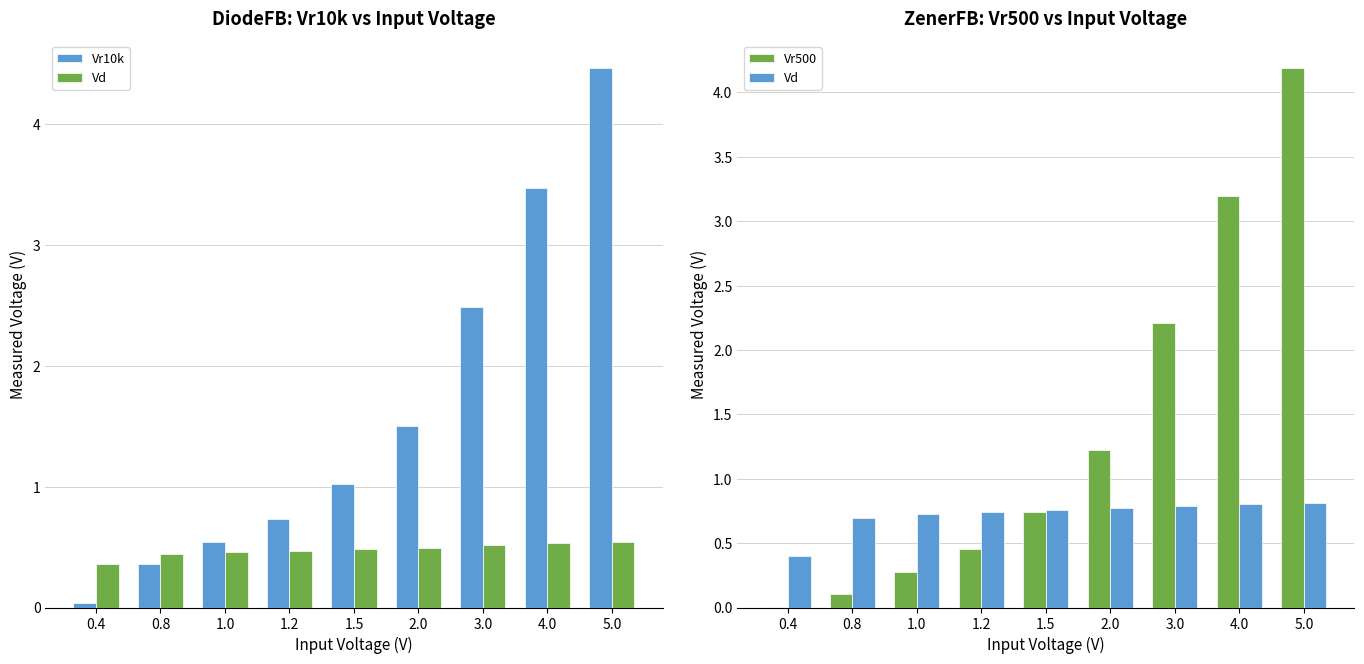

List the series in order of their peak value, highest first.

Vr10k, Vr500, Vd